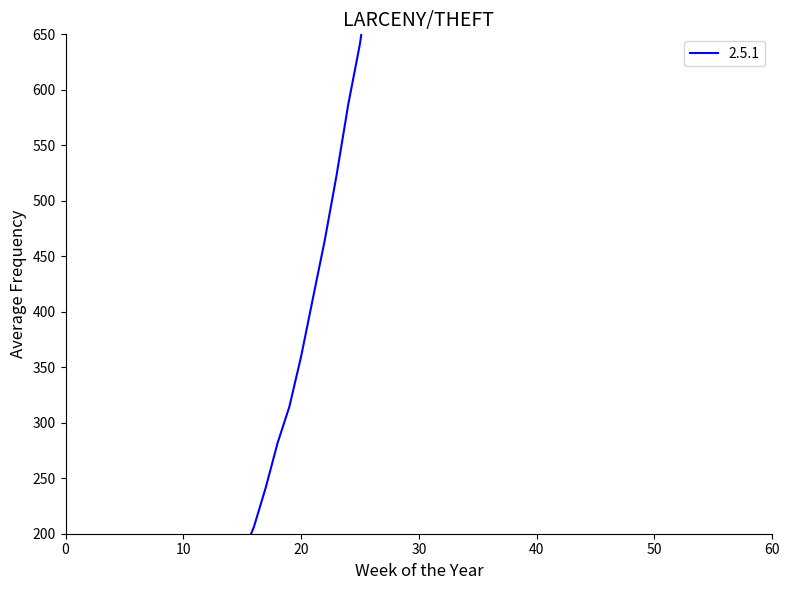

How many interior local valleys (lower than both neighbors) does the data have?

2